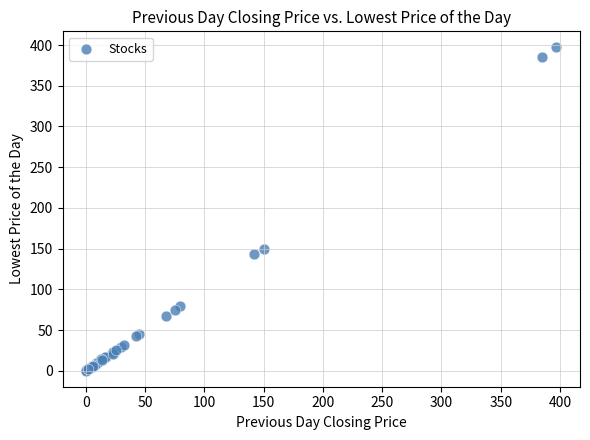

What Y value in the scatter plot is closest to 198?

150.0